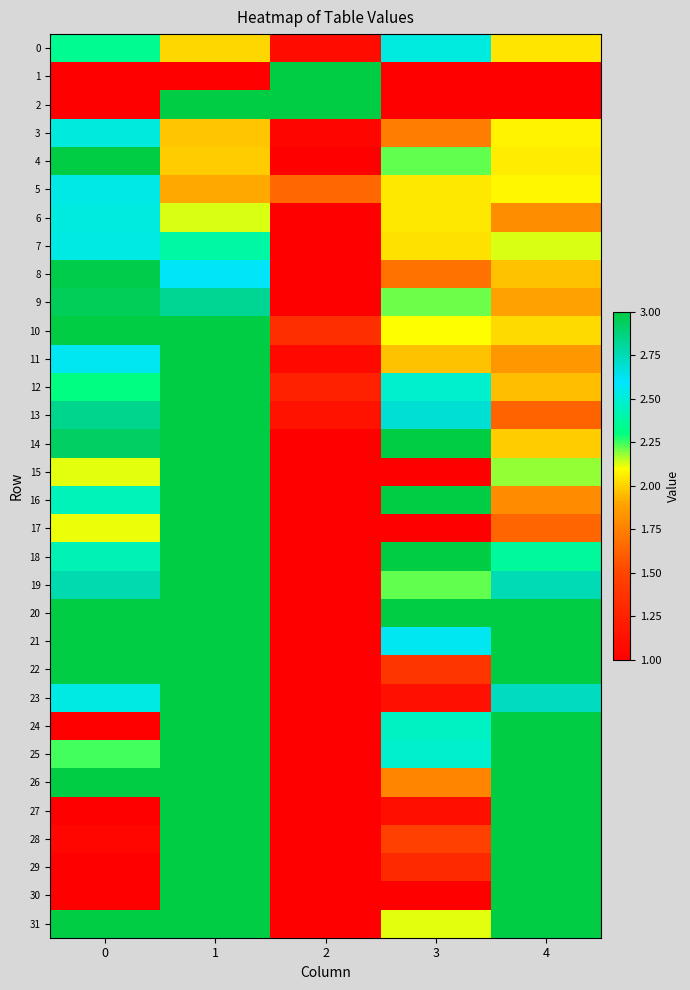

Reading left to right, list all the values displayed in this chart.

0: 0=2.3	1=2.0	2=1.1	3=2.5	4=2.0
1: 0=1.0	1=1.0	2=3.0	3=1.0	4=1.0
2: 0=1.0	1=3.0	2=3.0	3=1.0	4=1.0
3: 0=2.5	1=2.0	2=1.0	3=1.7	4=2.1
4: 0=3.0	1=2.0	2=1.0	3=2.2	4=2.1
5: 0=2.5	1=1.9	2=1.6	3=2.1	4=2.1
6: 0=2.5	1=2.1	2=1.0	3=2.0	4=1.8
7: 0=2.5	1=2.4	2=1.0	3=2.0	4=2.1
8: 0=3.0	1=2.6	2=1.0	3=1.7	4=2.0
9: 0=2.9	1=2.8	2=1.0	3=2.2	4=1.9
10: 0=3.0	1=3.0	2=1.3	3=2.1	4=2.0
11: 0=2.6	1=3.0	2=1.1	3=2.0	4=1.8
12: 0=2.3	1=3.0	2=1.2	3=2.5	4=2.0
13: 0=2.8	1=3.0	2=1.1	3=2.7	4=1.6
14: 0=2.9	1=3.0	2=1.0	3=3.0	4=2.0
15: 0=2.1	1=3.0	2=1.0	3=1.0	4=2.2
16: 0=2.4	1=3.0	2=1.0	3=3.0	4=1.8
17: 0=2.1	1=3.0	2=1.0	3=1.0	4=1.6
18: 0=2.4	1=3.0	2=1.0	3=3.0	4=2.4
19: 0=2.8	1=3.0	2=1.0	3=2.2	4=2.8
20: 0=3.0	1=3.0	2=1.0	3=3.0	4=3.0
21: 0=3.0	1=3.0	2=1.0	3=2.6	4=3.0
22: 0=3.0	1=3.0	2=1.0	3=1.4	4=3.0
23: 0=2.5	1=3.0	2=1.0	3=1.1	4=2.7
24: 0=1.0	1=3.0	2=1.0	3=2.5	4=3.0
25: 0=2.2	1=3.0	2=1.0	3=2.5	4=3.0
26: 0=3.0	1=3.0	2=1.0	3=1.8	4=3.0
27: 0=1.0	1=3.0	2=1.0	3=1.1	4=3.0
28: 0=1.1	1=3.0	2=1.0	3=1.5	4=3.0
29: 0=1.0	1=3.0	2=1.0	3=1.3	4=3.0
30: 0=1.0	1=3.0	2=1.0	3=1.0	4=3.0
31: 0=3.0	1=3.0	2=1.0	3=2.1	4=3.0